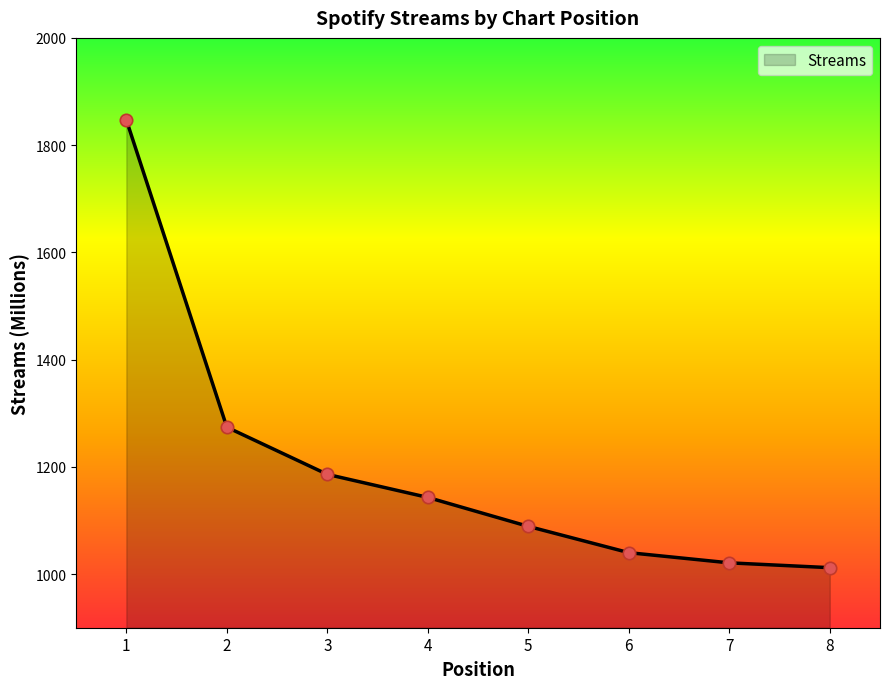

Between 2 and 6, which is larger?

2